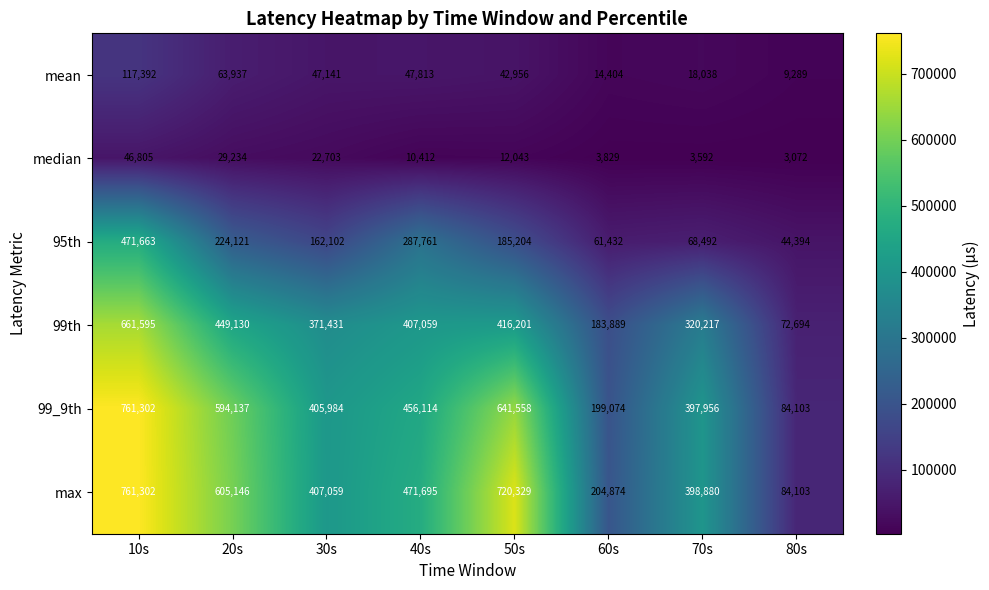

Rank the series at 20s from lowest to highest value.

median, mean, 95th, 99th, 99_9th, max